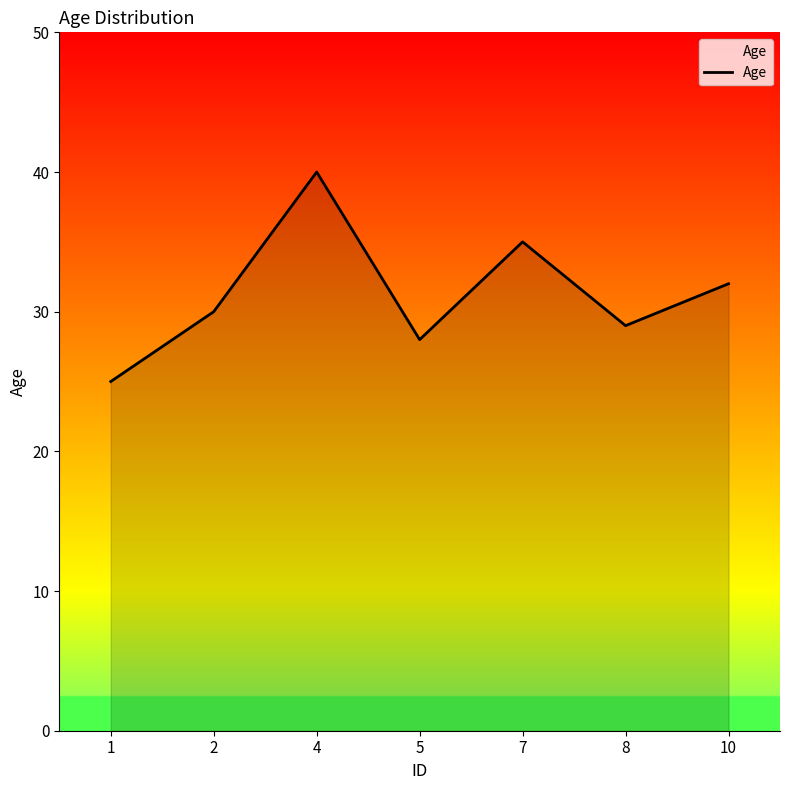

What is the approximate value at 10, to the nearest 5?

30